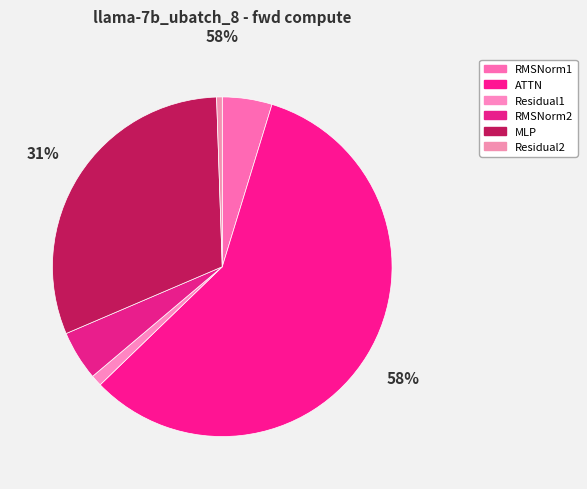

To the nearest percent, what percentage of the pie is RMSNorm2?

5%